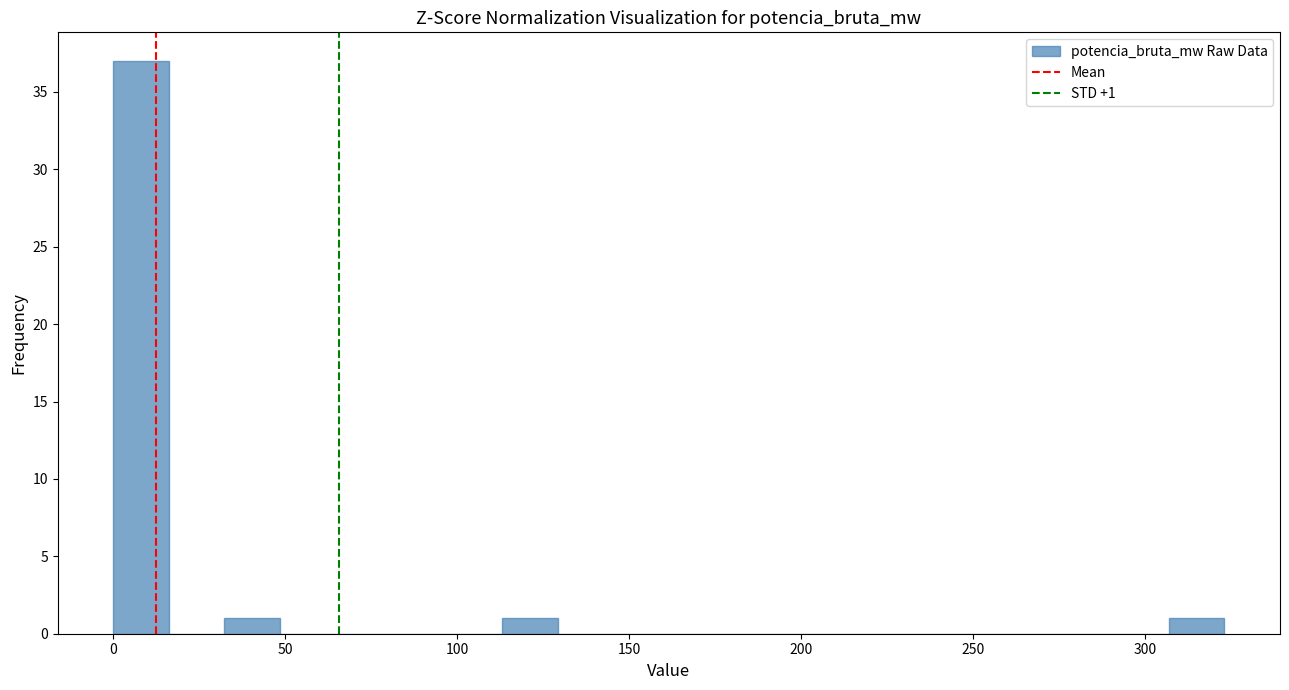

Around what value on the x-axis is the tallest bar? Give the approximate position of its centre, as read against the axis.

10